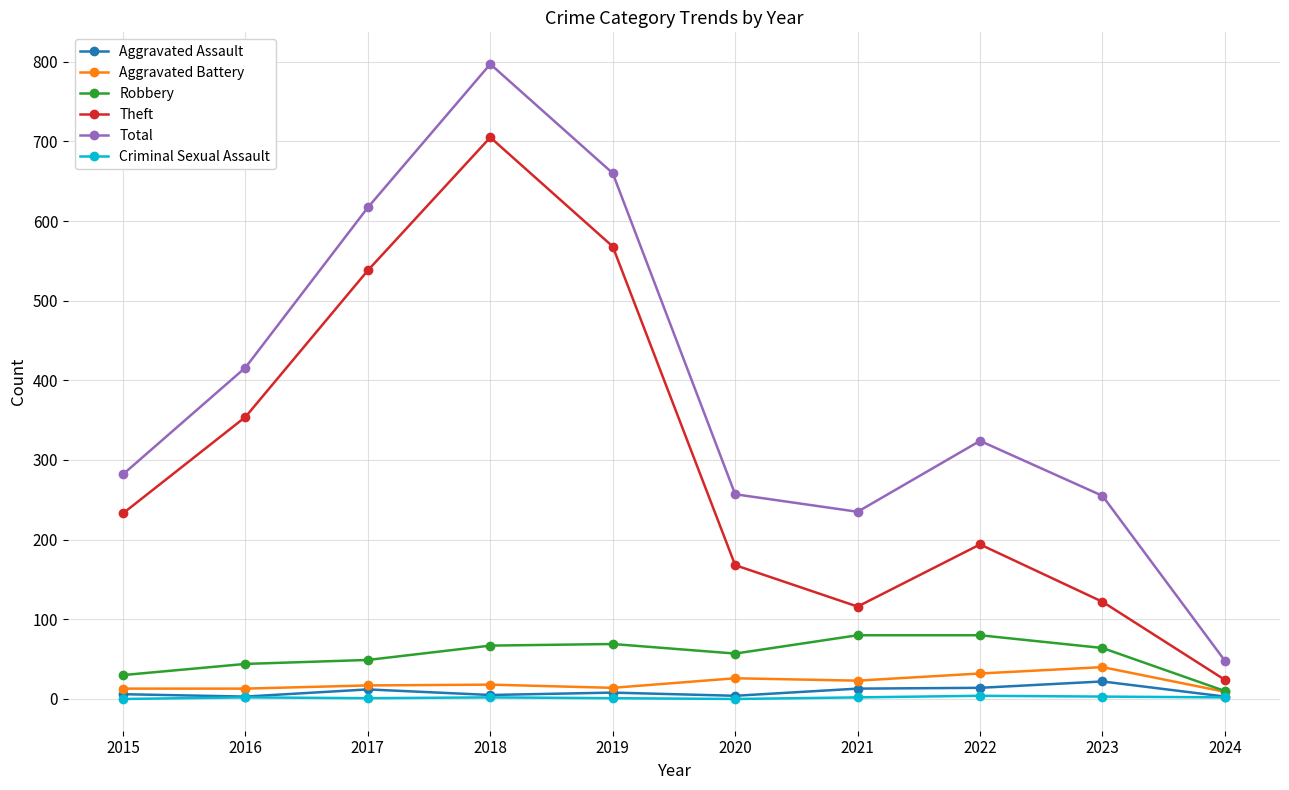

At which label is Total closest to 422?

2016